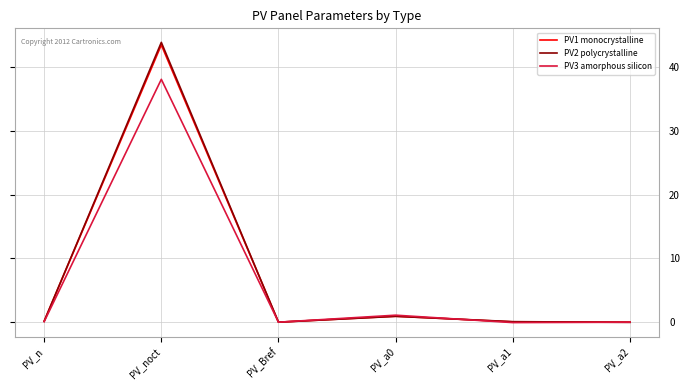

Where is the first local maximum for PV3 amorphous silicon?

PV_noct